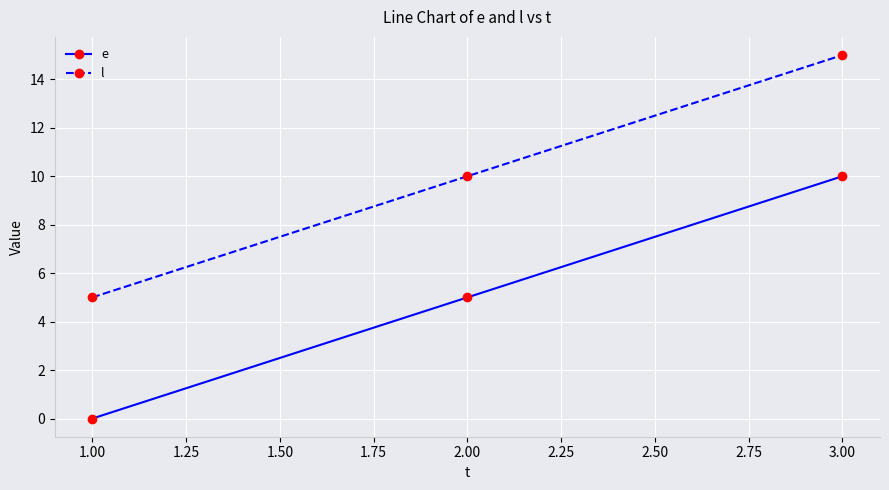

What is the difference between the highest and lowest values at 1.00?

5